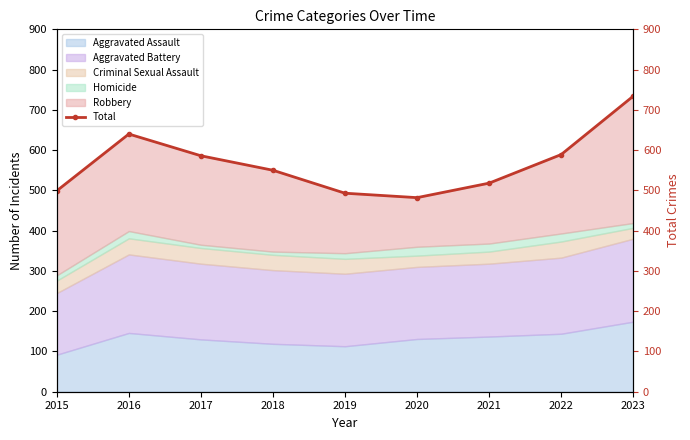

Which label corresponds to the largest value in the chart?

2023